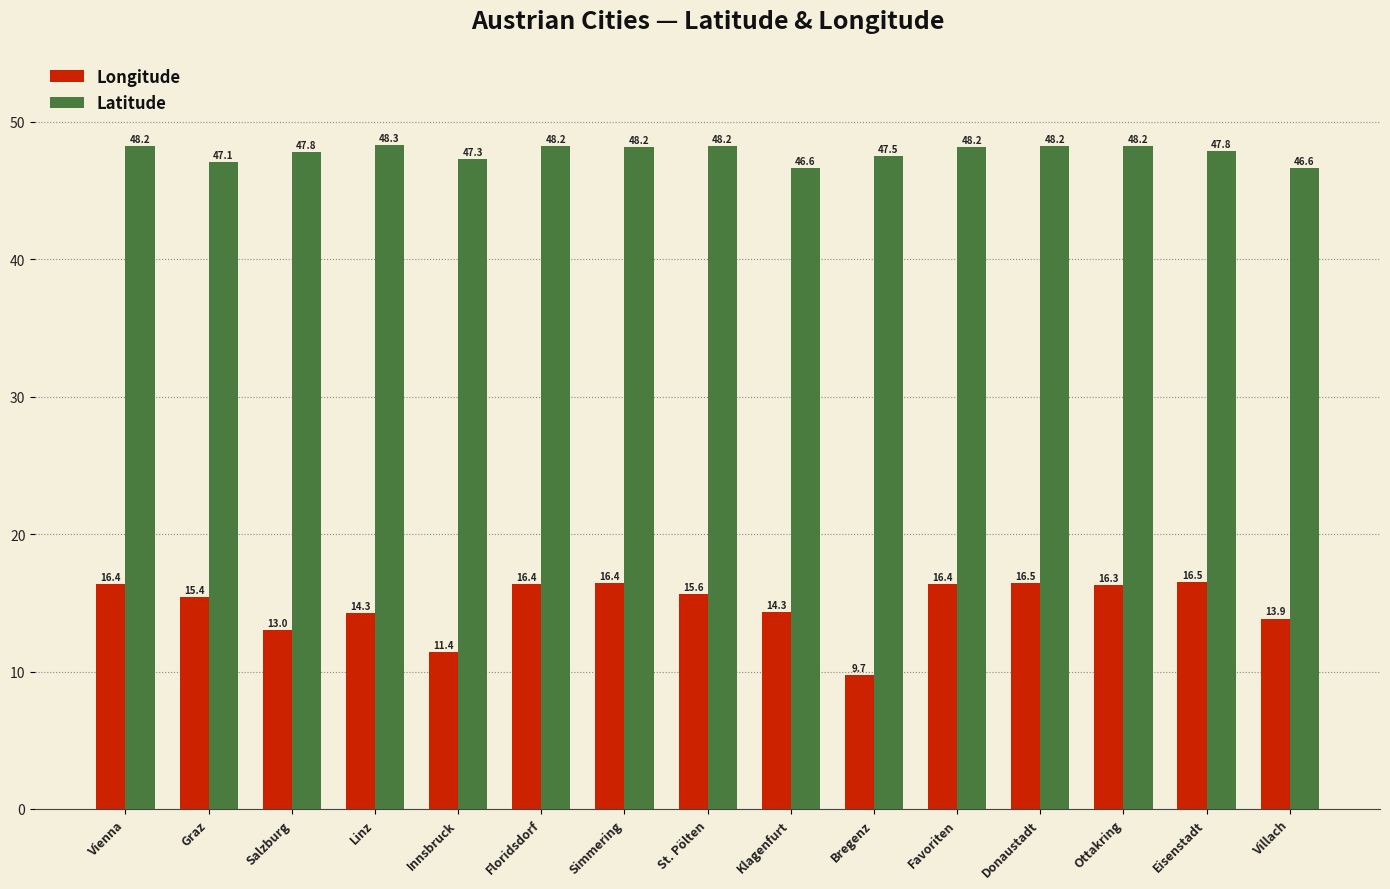

What are all the series names shown in the legend?

Longitude, Latitude